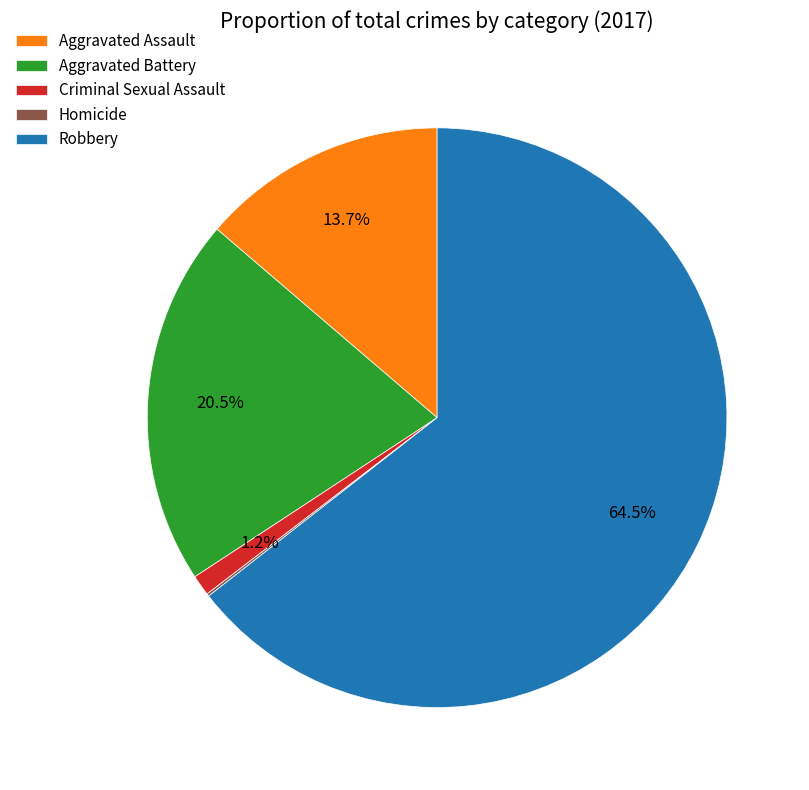

What is the largest slice in the pie chart?

Robbery